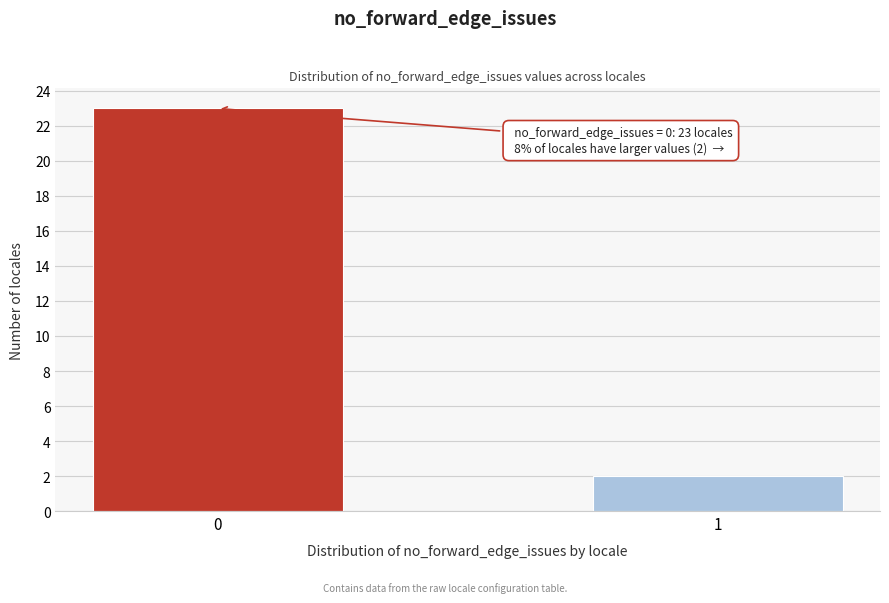

Reading left to right, list all the values displayed in this chart.

23	2